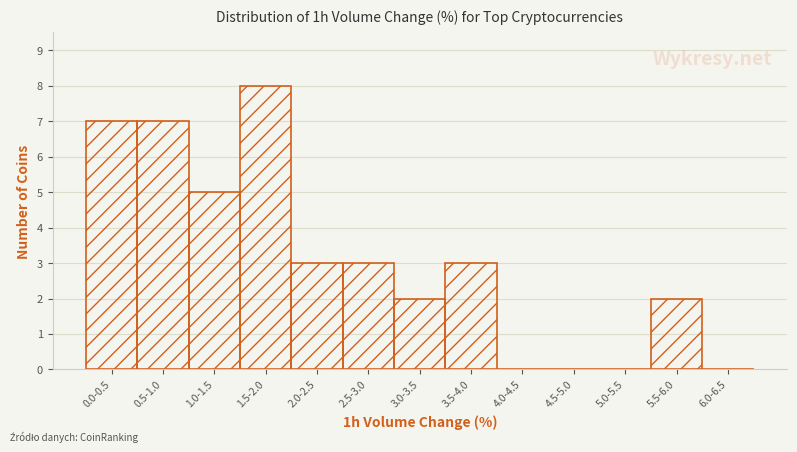

Reading left to right, what are all the values shown in this chart?

0.0-0.5=7	0.5-1.0=7	1.0-1.5=5	1.5-2.0=8	2.0-2.5=3	2.5-3.0=3	3.0-3.5=2	3.5-4.0=3	4.0-4.5=0	4.5-5.0=0	5.0-5.5=0	5.5-6.0=2	6.0-6.5=0